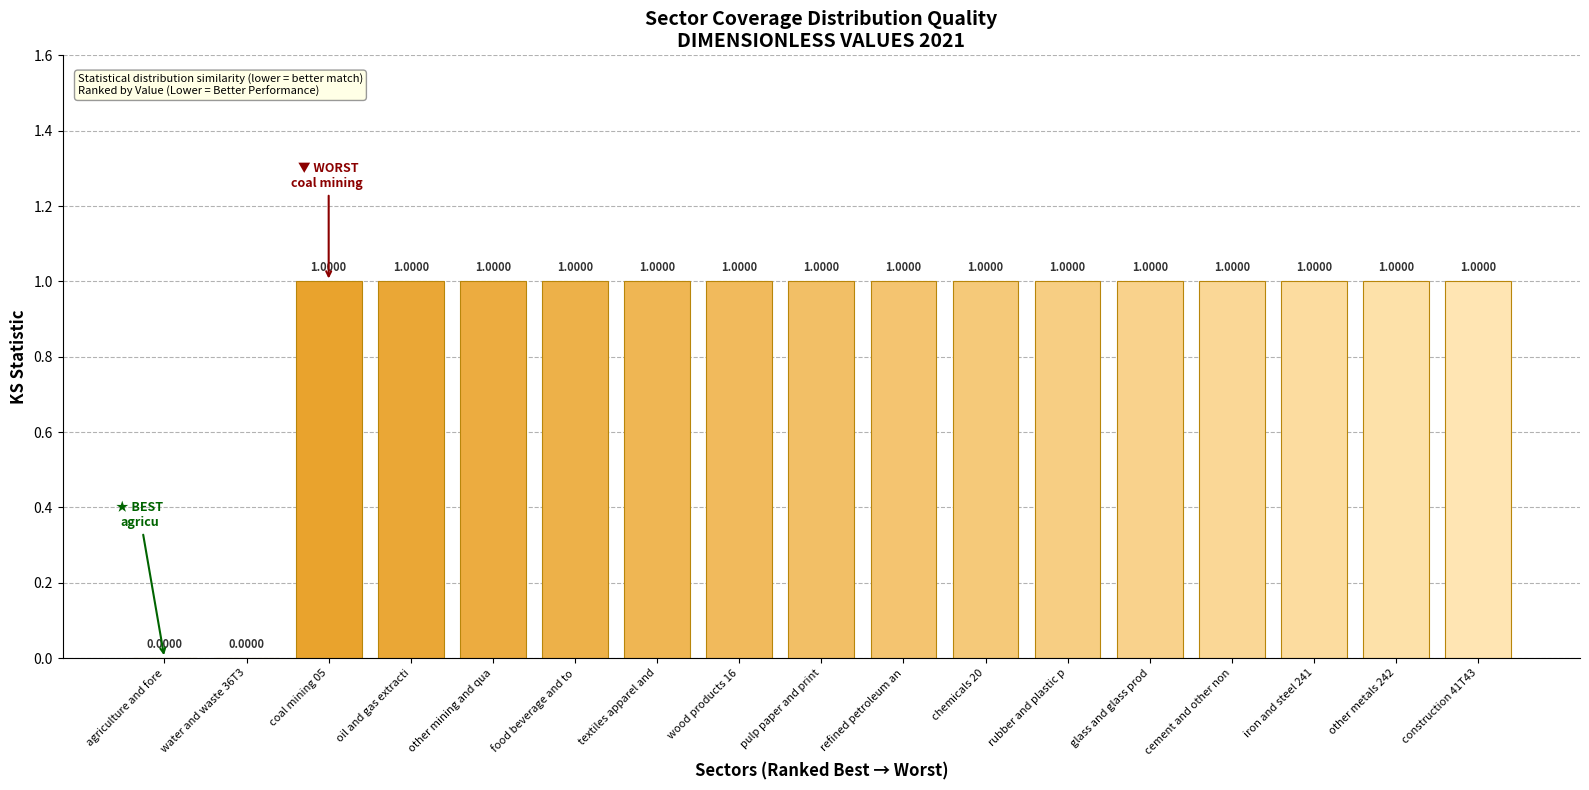

What is the sum of all values?

15